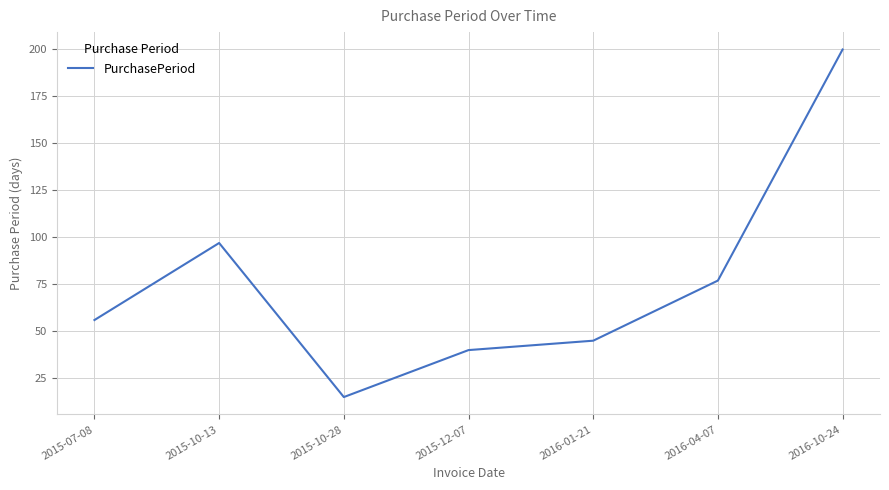

True or false: the data shows 14 at 2015-12-07.

False